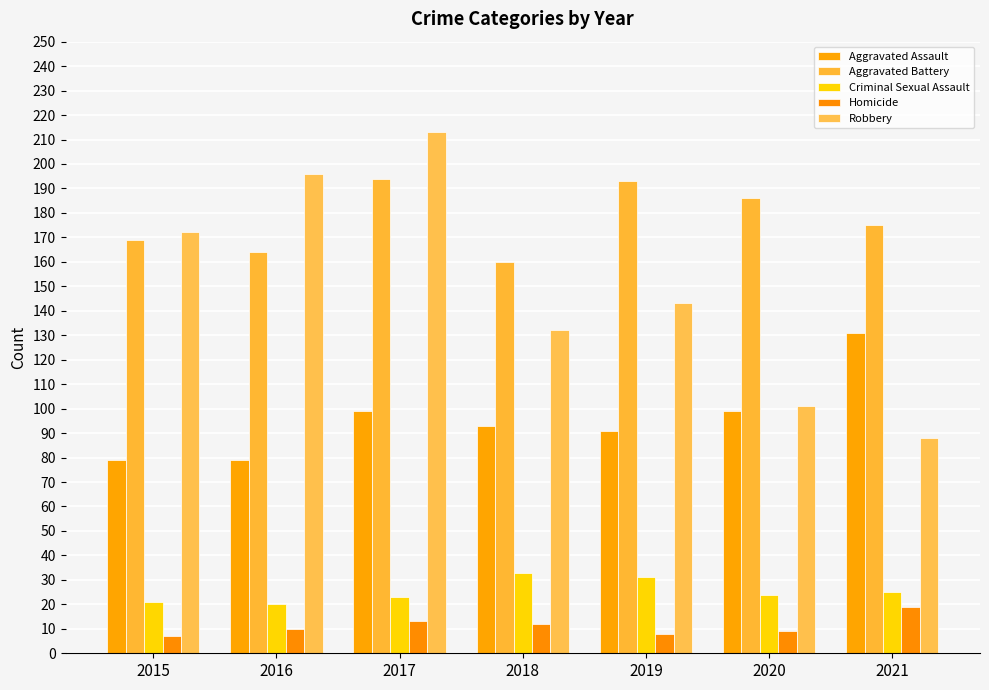

The value of Criminal Sexual Assault at 2017 is 23. True or false?

True